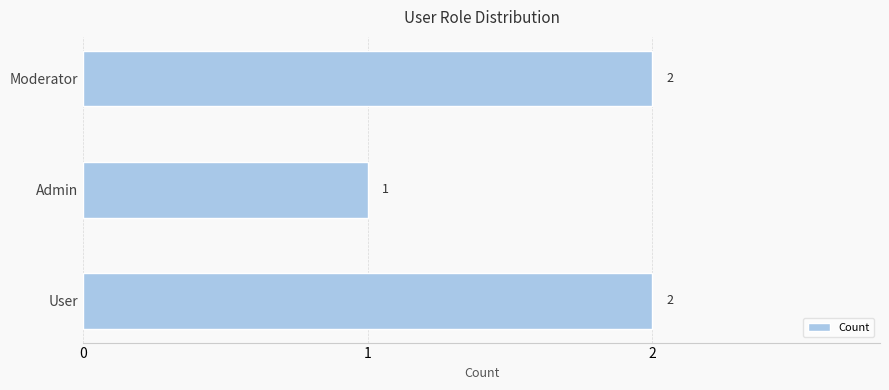

What is the change in value from Admin to Moderator?

+1